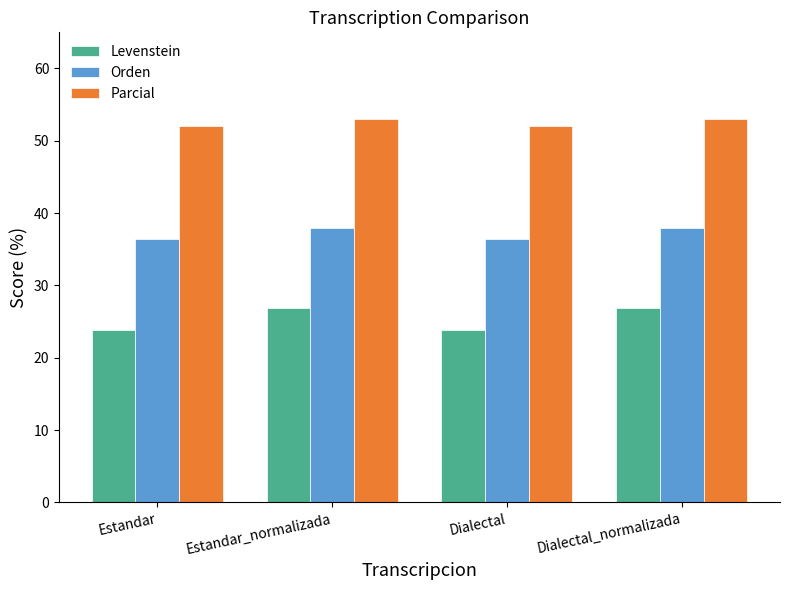

The value of Levenstein at Estandar_normalizada is 26.9. True or false?

True